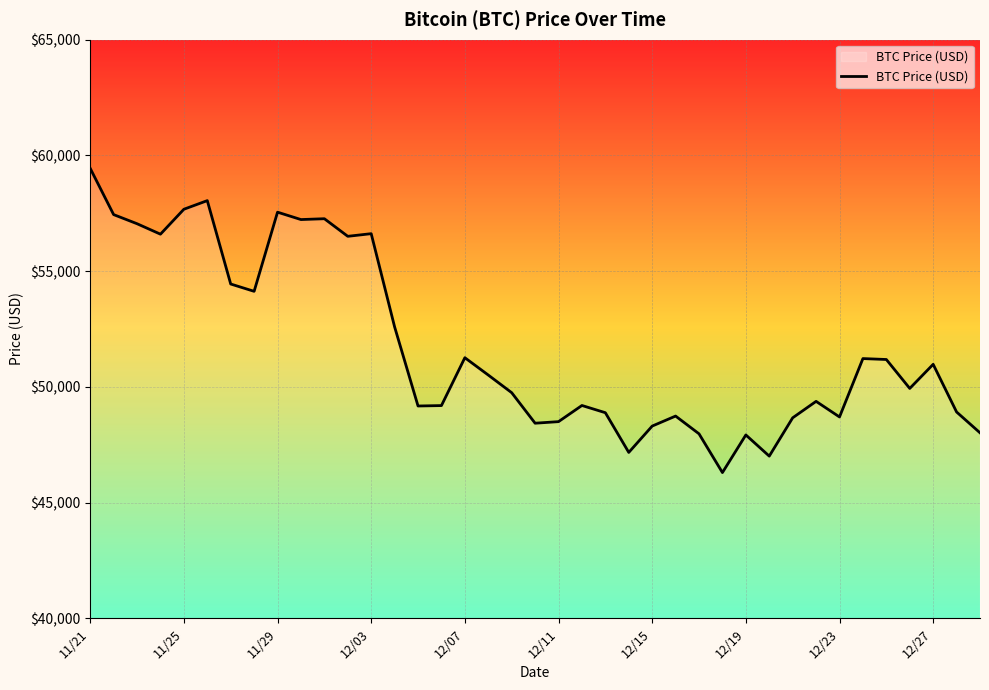

What is the difference between the maximum and minimum values?

13145